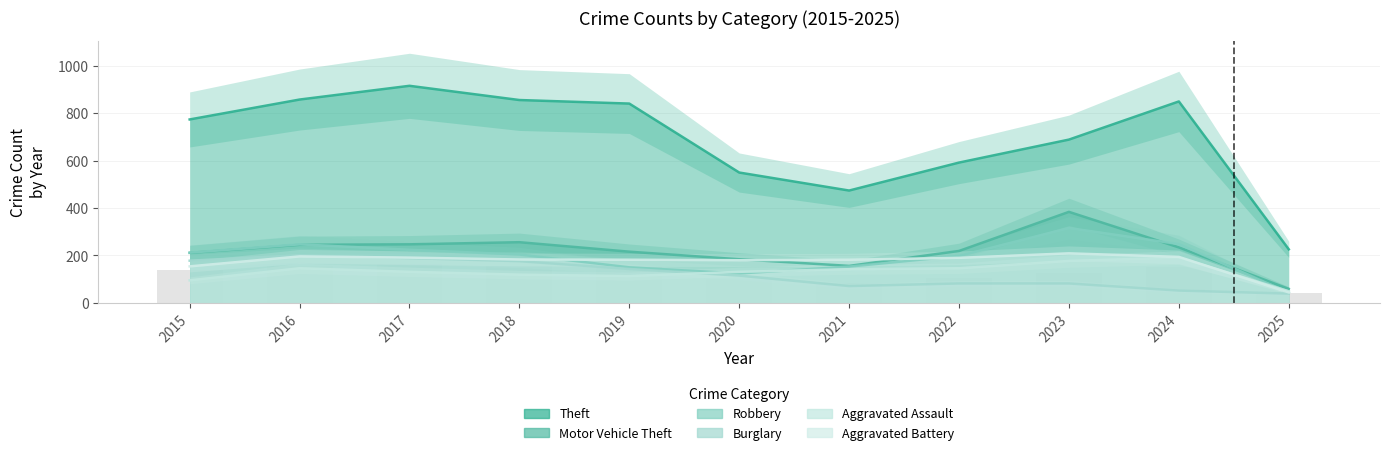

At which label does Theft first exceed 774?

2016